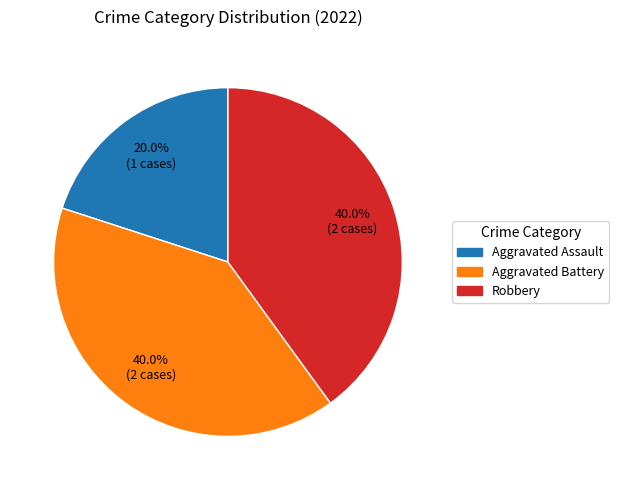

Count the number of slices in the pie.

3